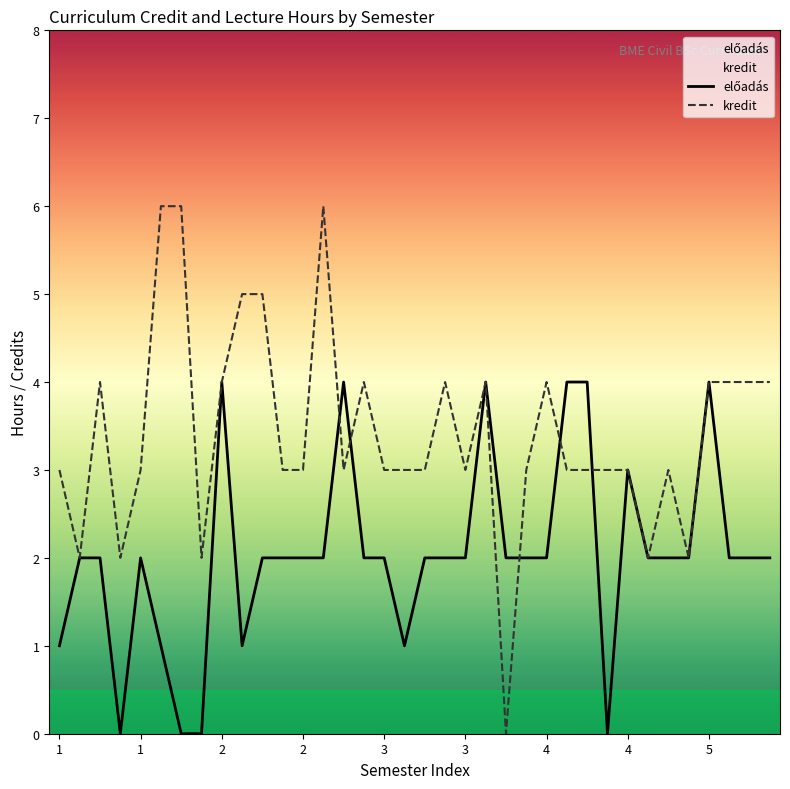

Which category has the highest value in the kredit series?

3